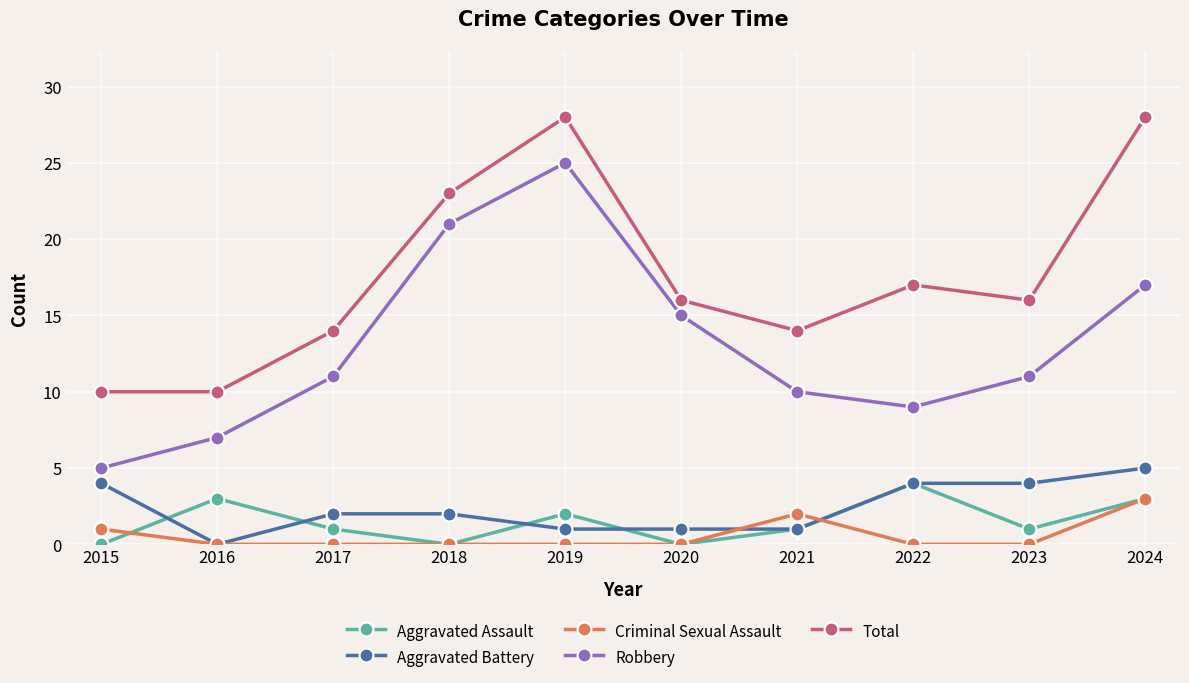

True or false: Criminal Sexual Assault has a value of 1 at 2015.

True